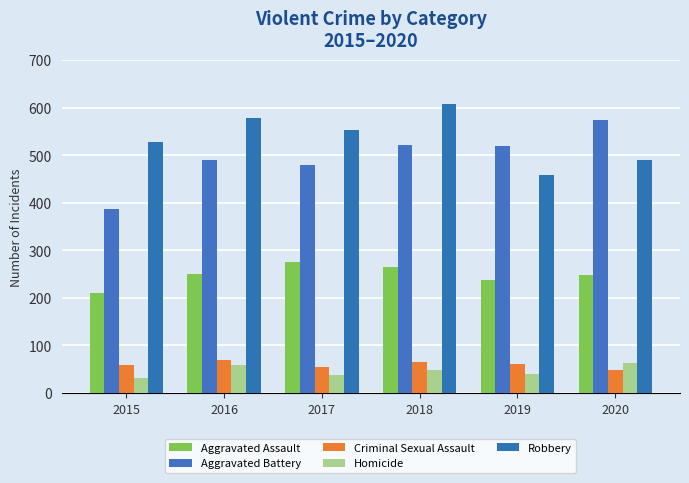

True or false: Robbery has a value of 553 at 2017.

True